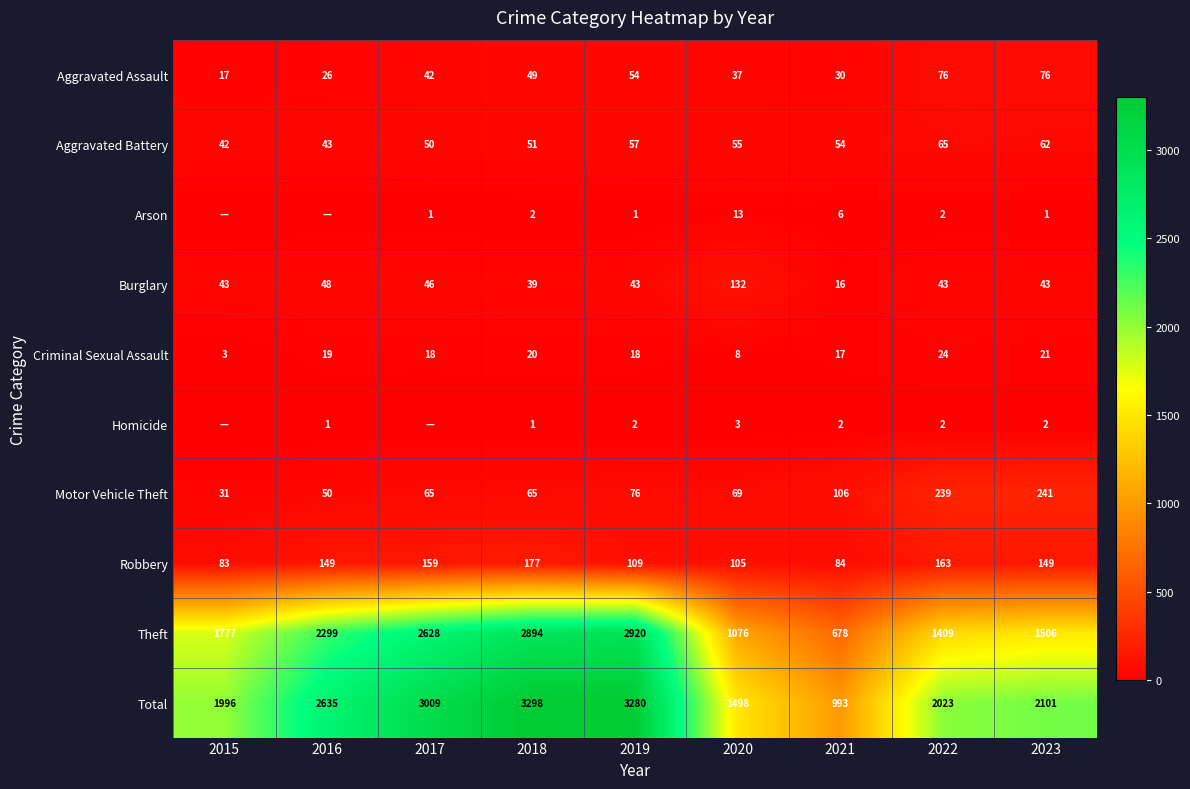

At which category is the sum across all series the highest?

2018